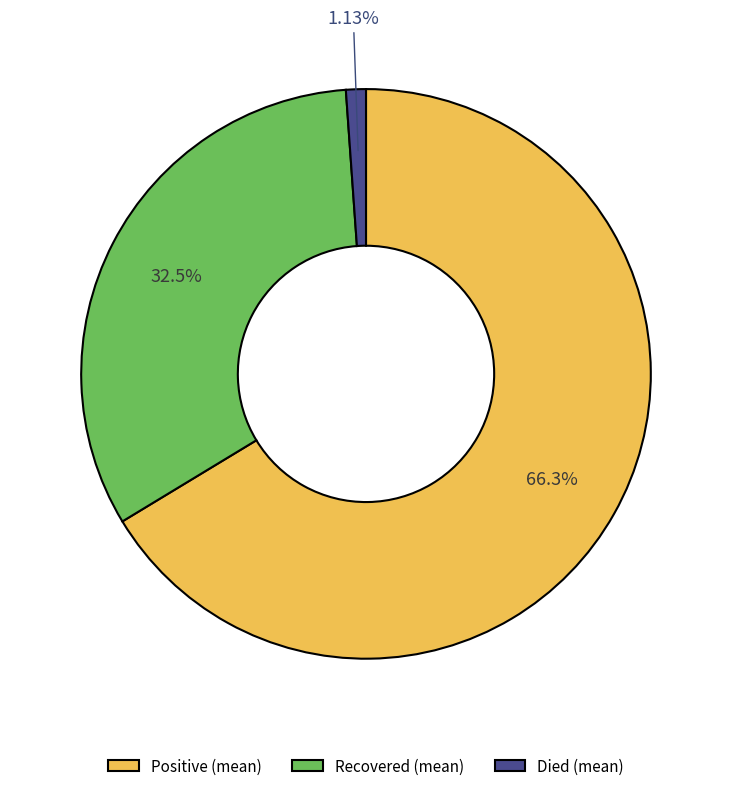

Is the sum of Positive (mean) and Recovered (mean) greater than half?

Yes